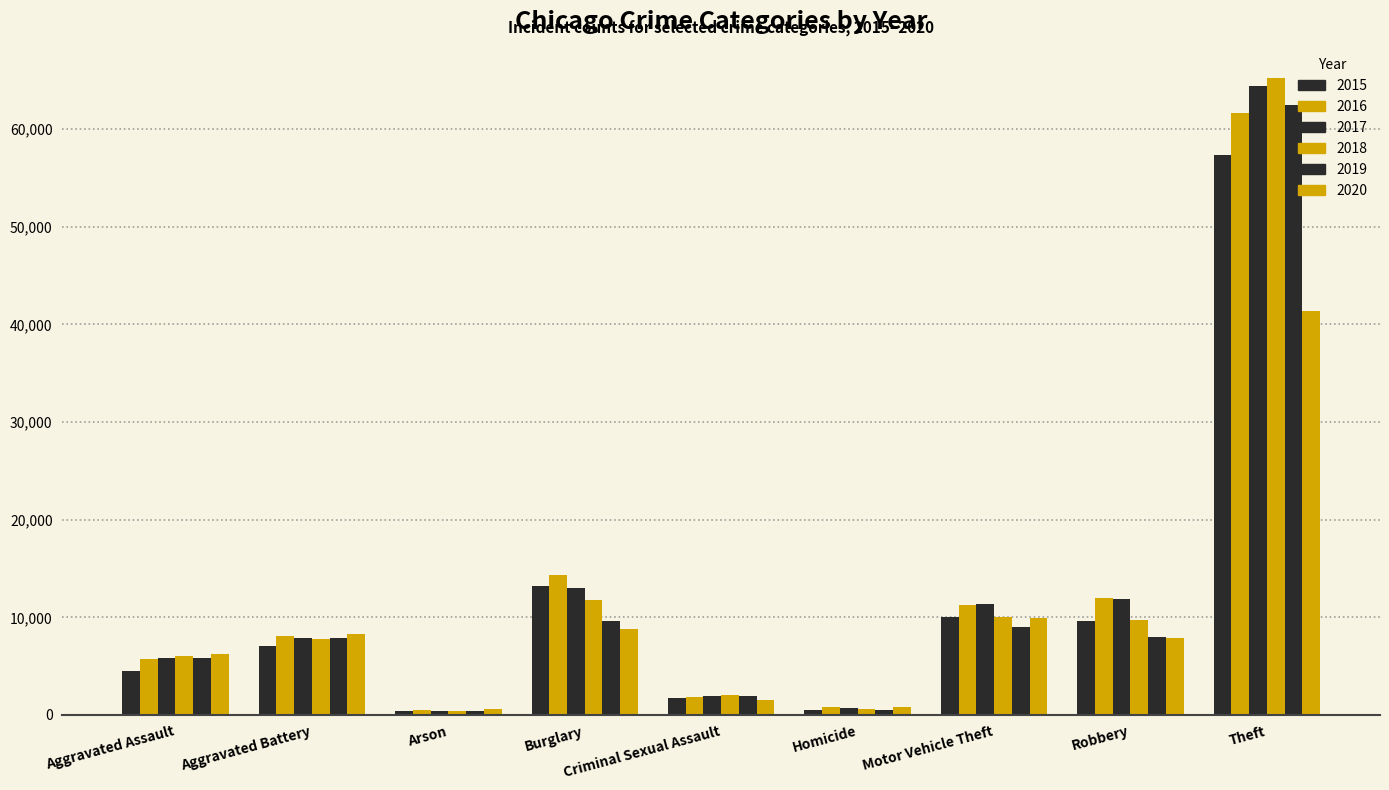

How many values in the 2017 series are below 7845?

4